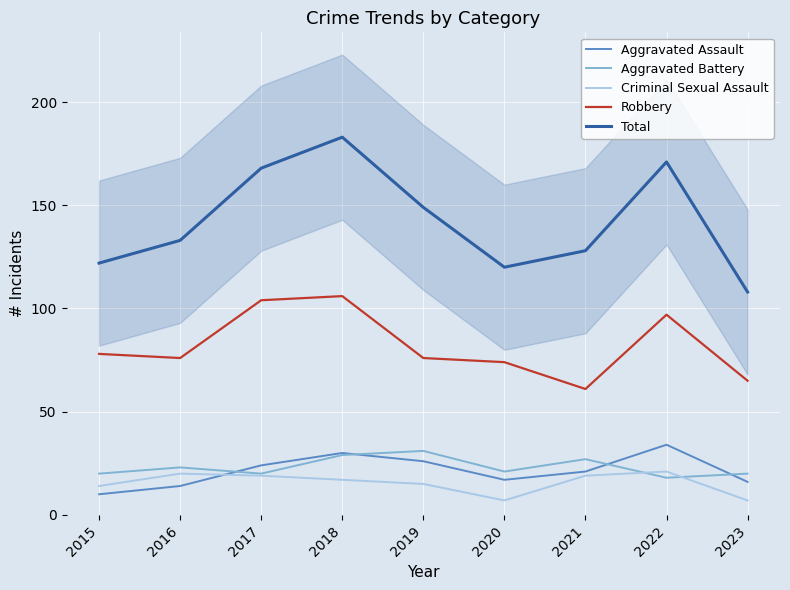

How many data points in Aggravated Battery are above 21?

4